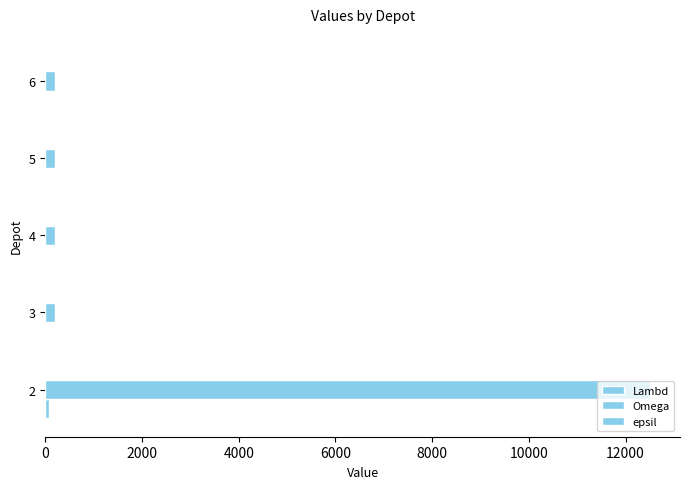

Count the number of categories in the chart.

5